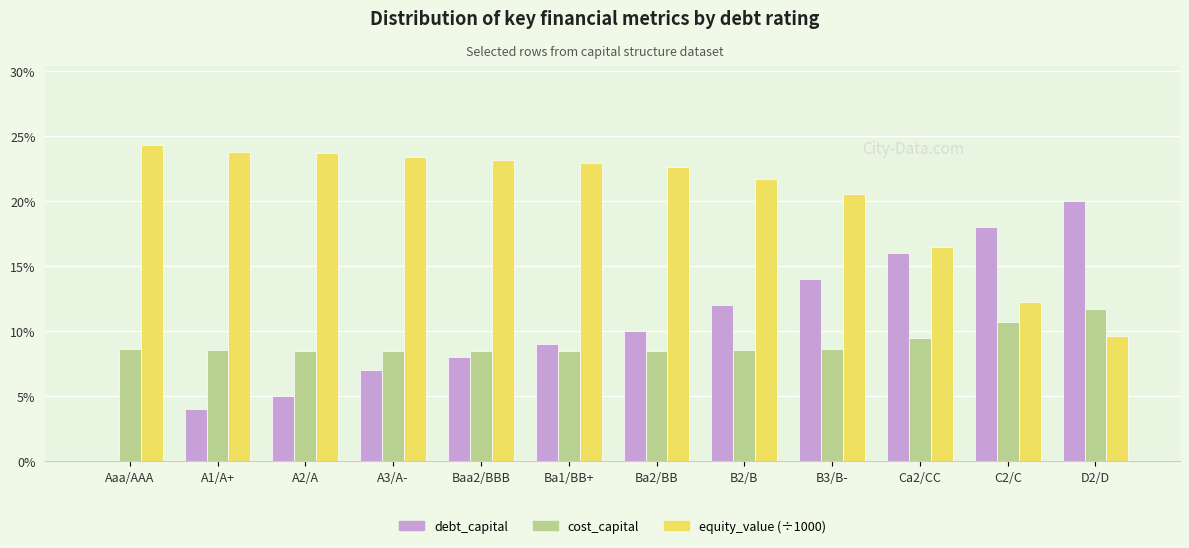

Which series has the largest total across all categories?

equity_value (÷1000)